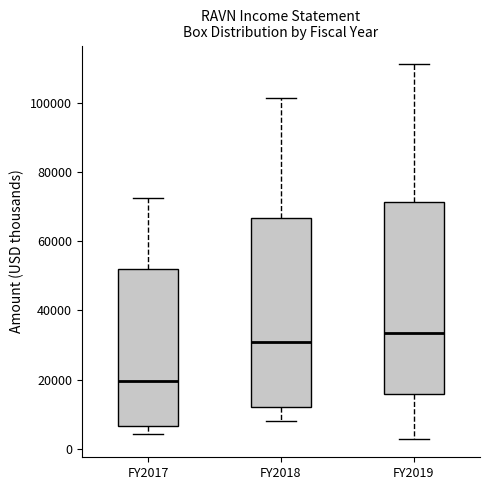

Where does the lower whisker of the box for FY2019 end on the y-axis? The values are not printed on the chart, so give them approximately, as read against the axis.

4000